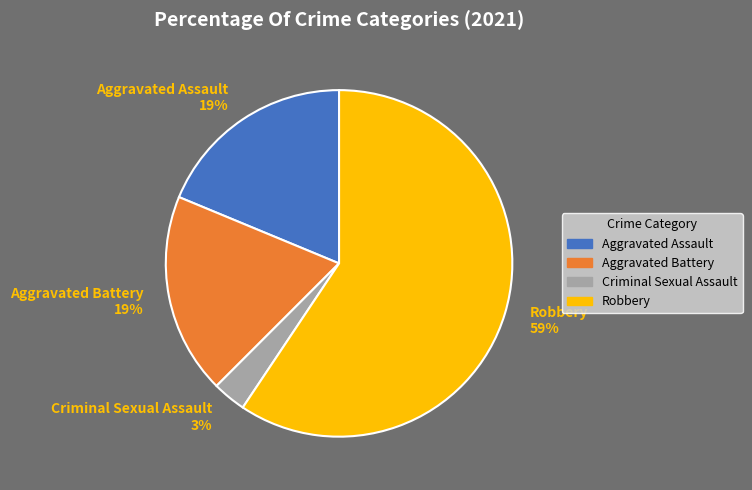

Is there any slice that represents more than half of the pie?

Yes